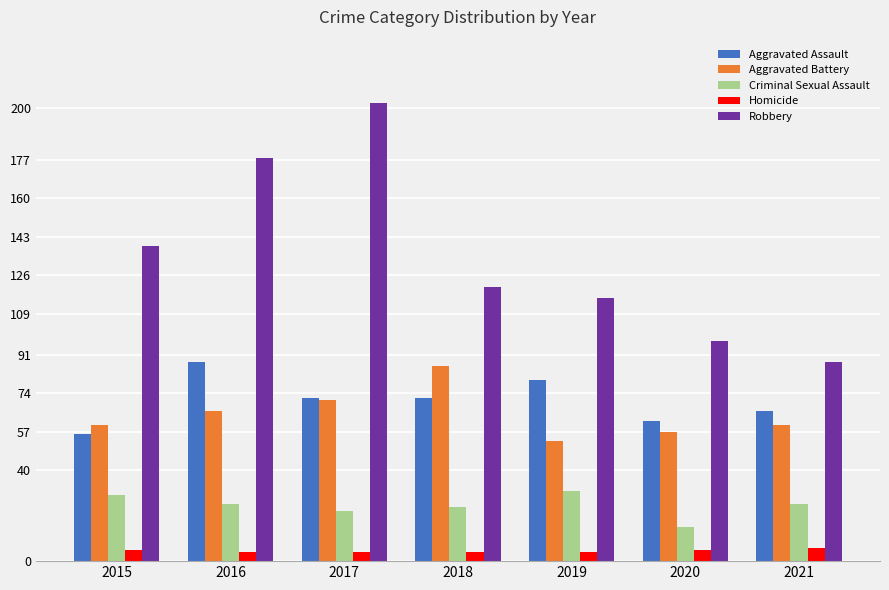

At 2016, list the series in order from smallest to largest.

Homicide, Criminal Sexual Assault, Aggravated Battery, Aggravated Assault, Robbery